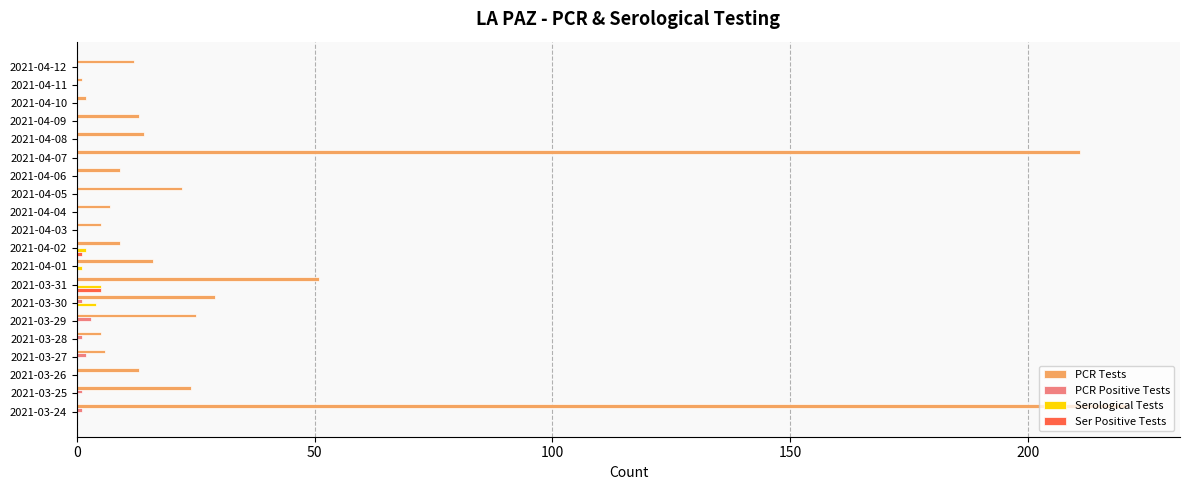

Is it true that PCR Tests equals 22 at 2021-04-05?

True